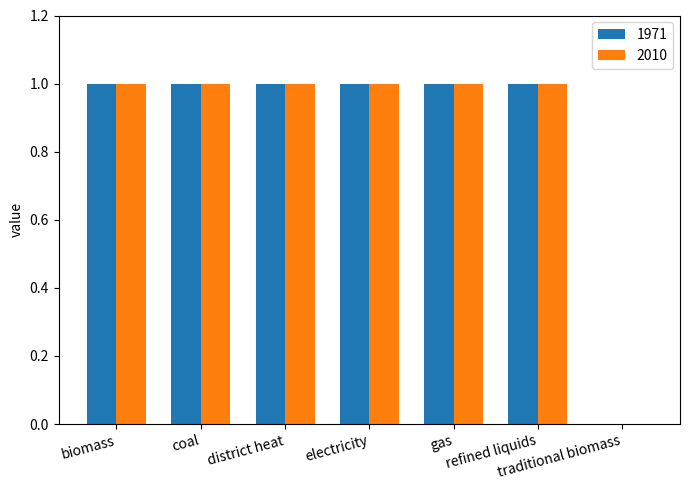

How many groups of bars are there?

7